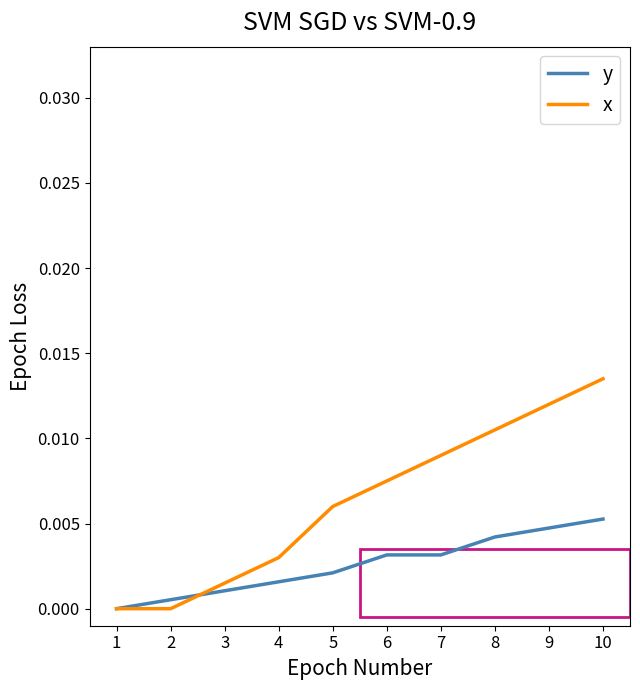

The value of x at 4 is 0.0. True or false?

True